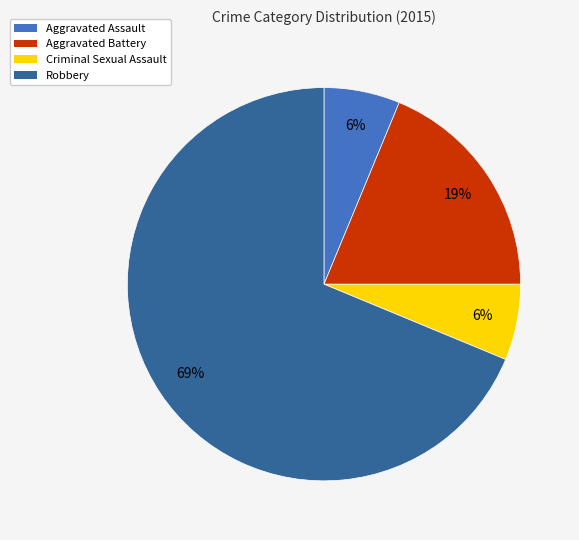

Which category has the biggest portion of the pie?

Robbery